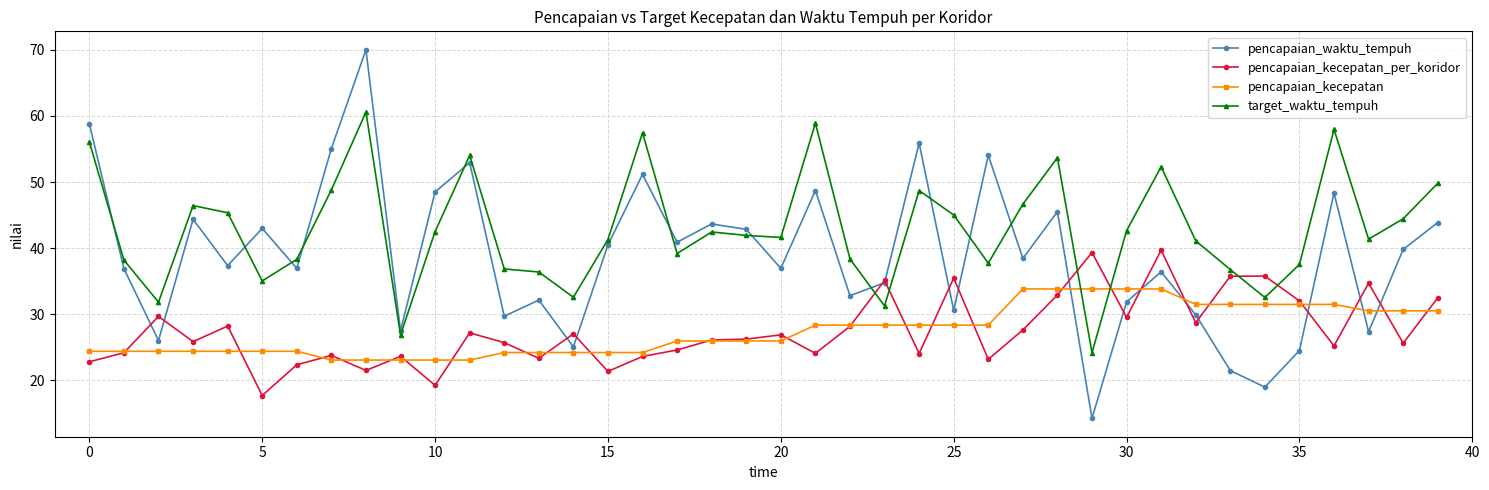

True or false: pencapaian_kecepatan_per_koridor has more than 0 points higher than both neighbors.

True